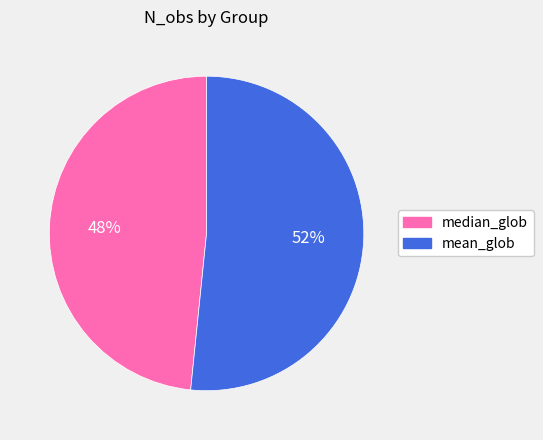

To the nearest percent, what is the combined percentage of median_glob and mean_glob?

100%